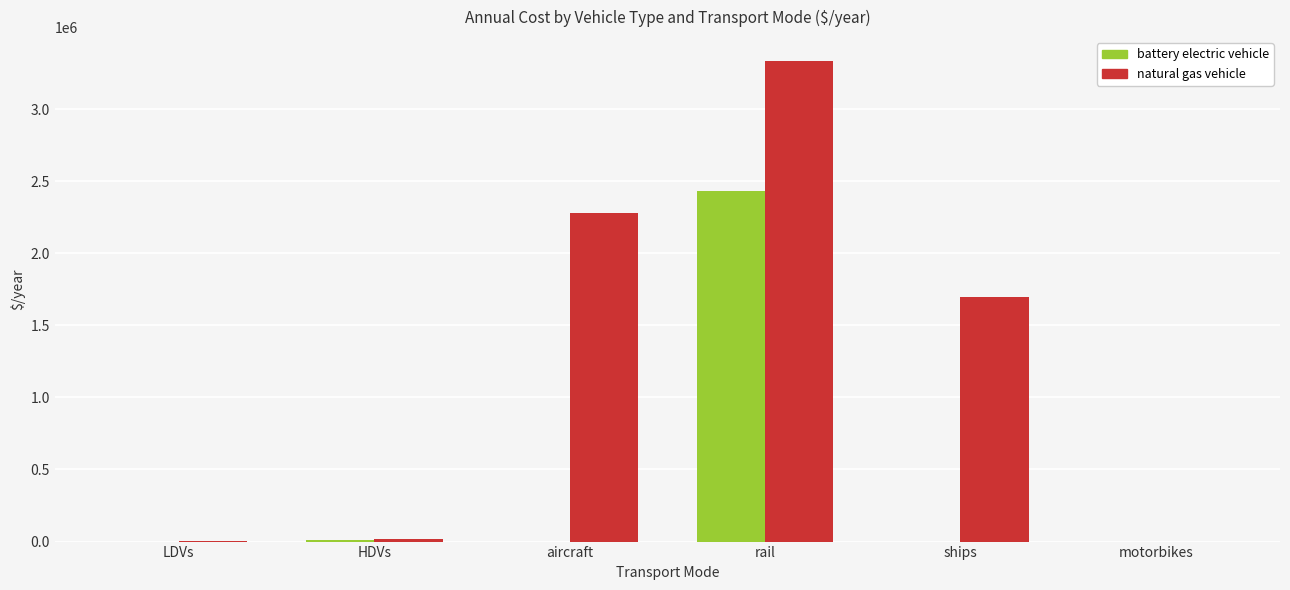

How many data points does each series have?

6